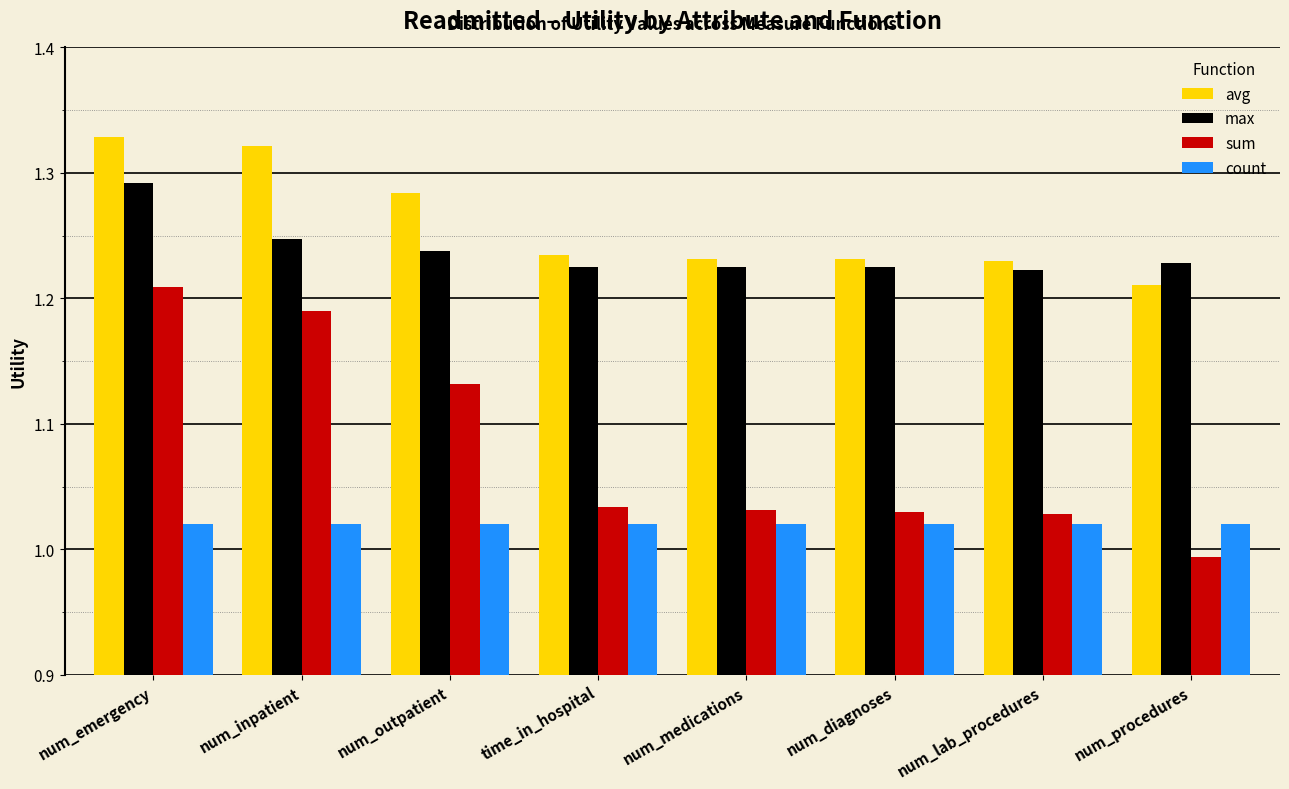

Rank the series by their maximum value, from highest to lowest.

avg, max, sum, count